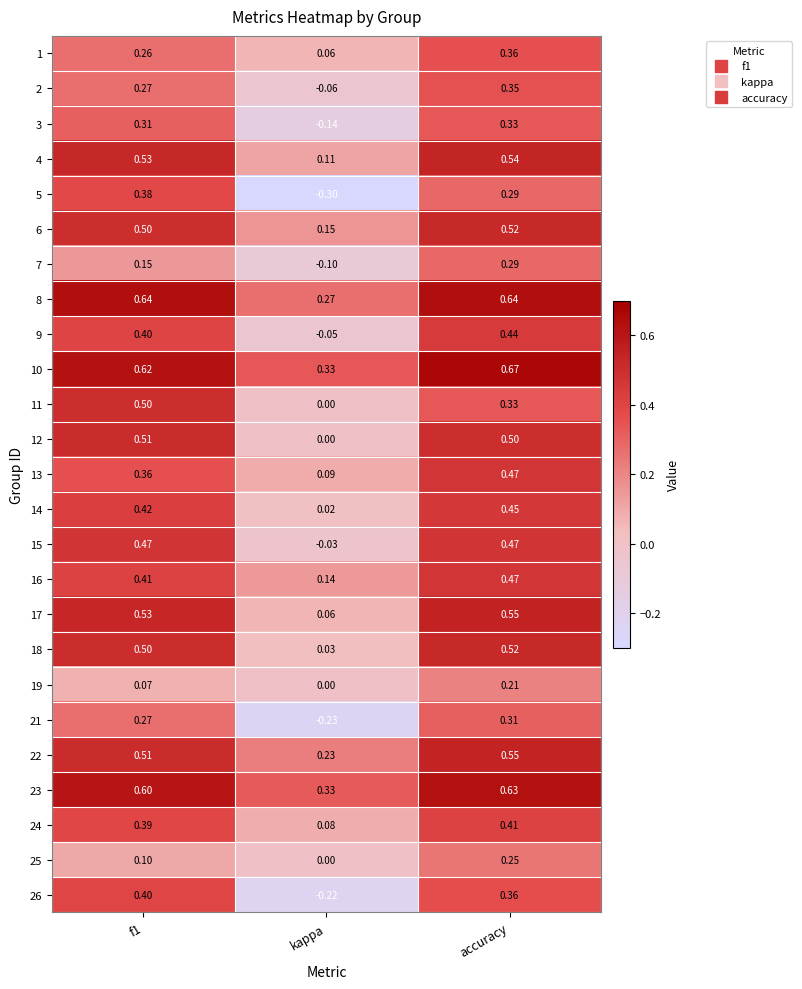

Is the value of 8 at accuracy greater than the value of 16 at f1?

Yes